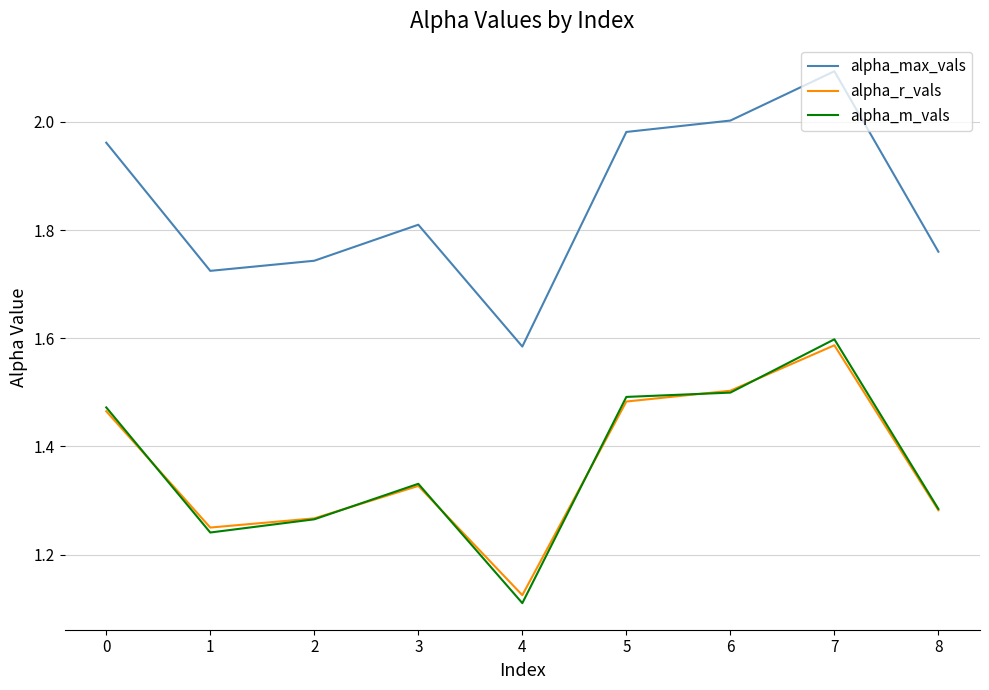

At which label does alpha_max_vals reach its minimum?

4